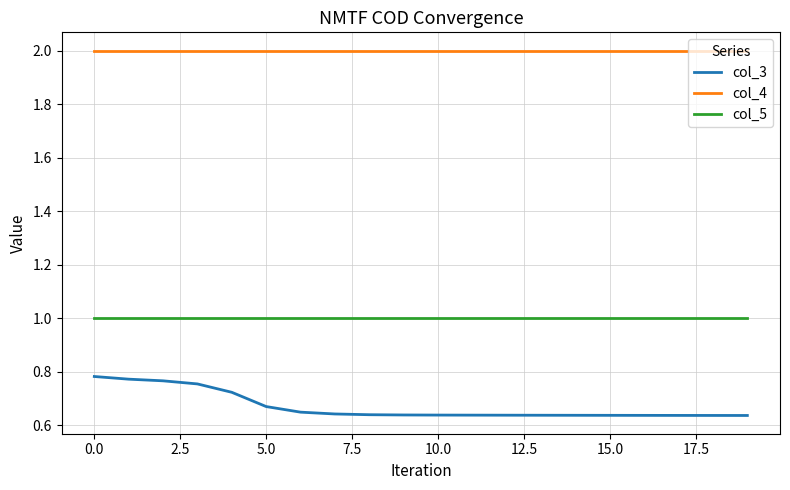

What is the sum of all col_4 values?

40.0